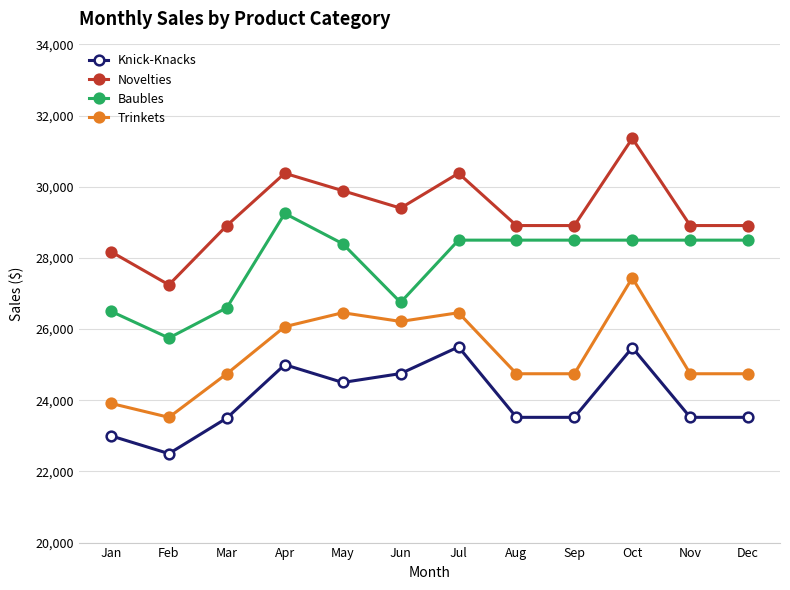

True or false: Knick-Knacks and Novelties cross at least once.

False